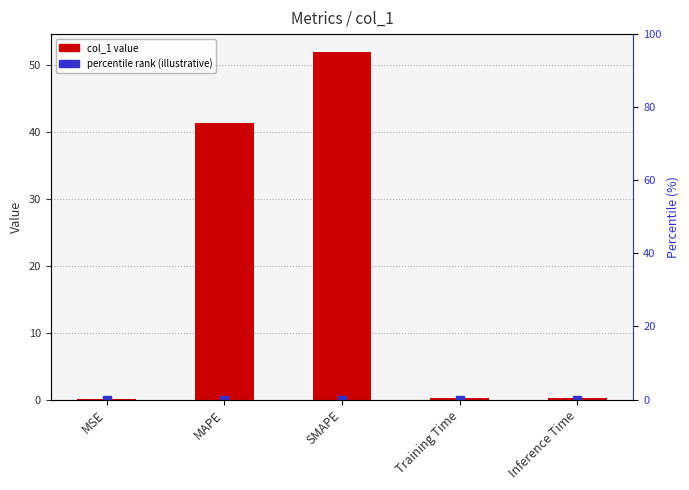

Which category has the highest value across all series?

SMAPE